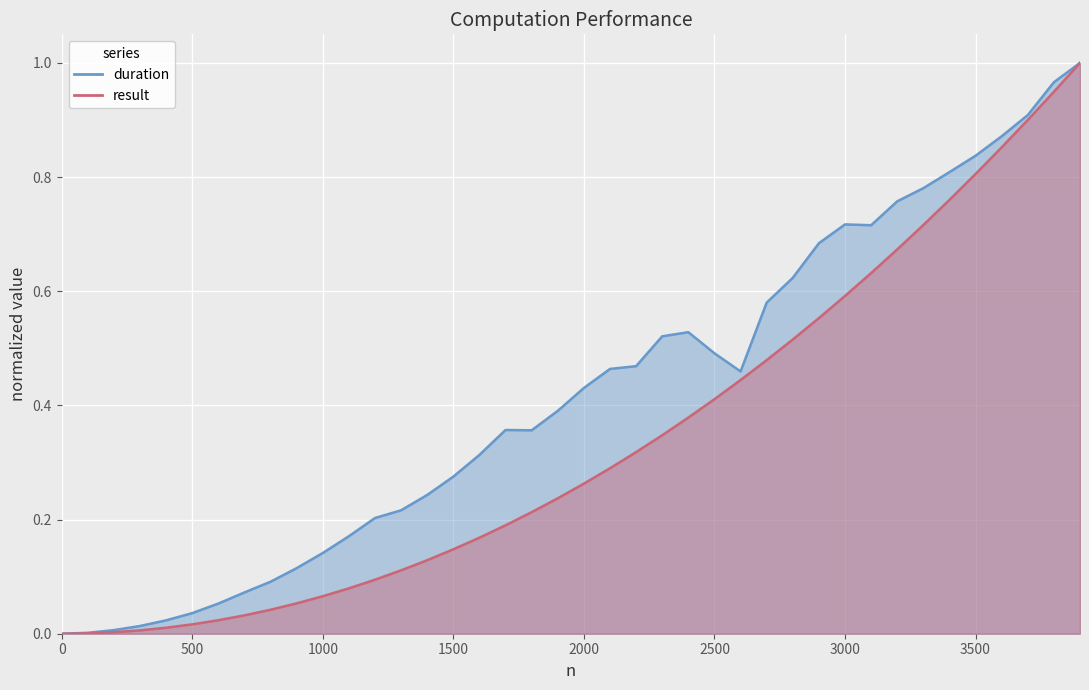

True or false: duration has a value of 1.4 at 32.

False